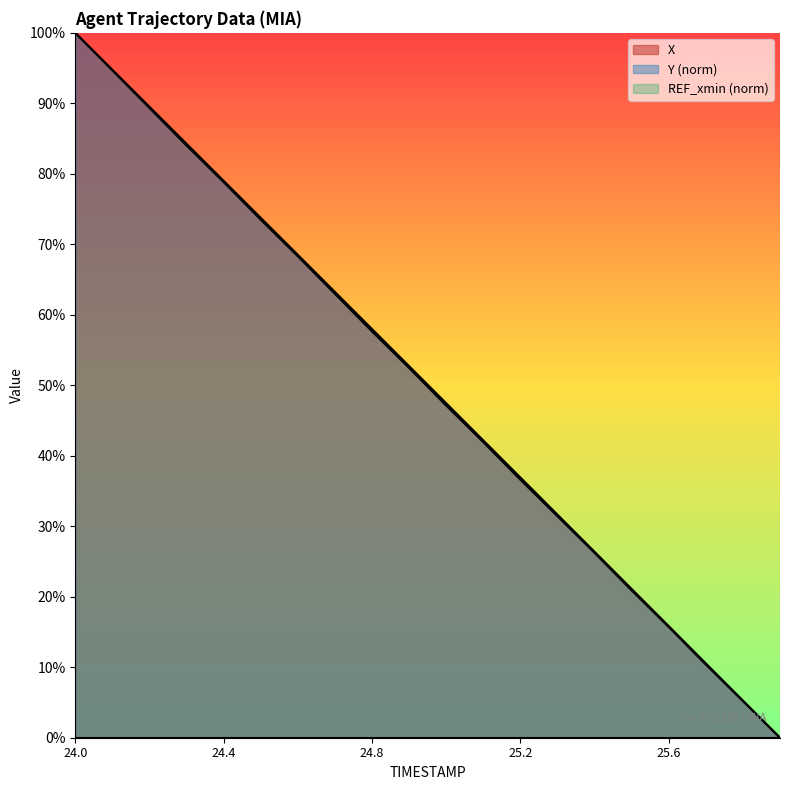

List the series in order of their overall mean, lowest first.

Y, X